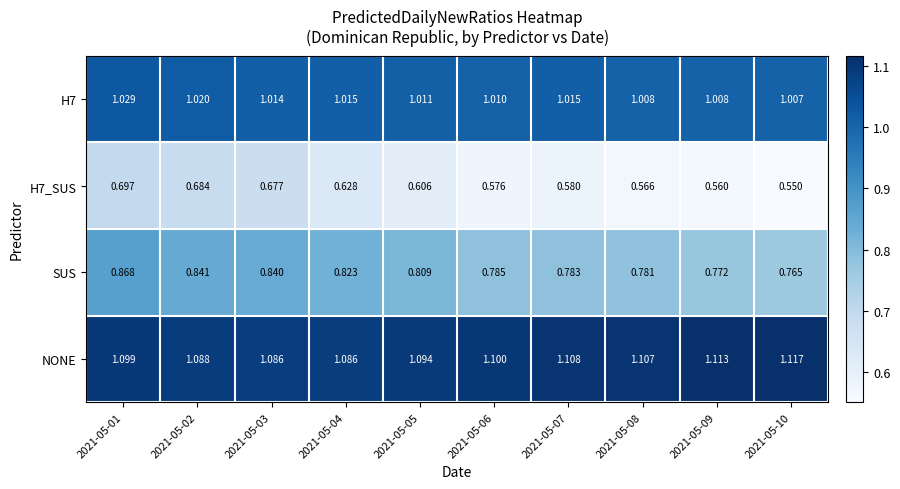

Is the value of NONE at 2021-05-10 greater than the value of H7_SUS at 2021-05-10?

Yes